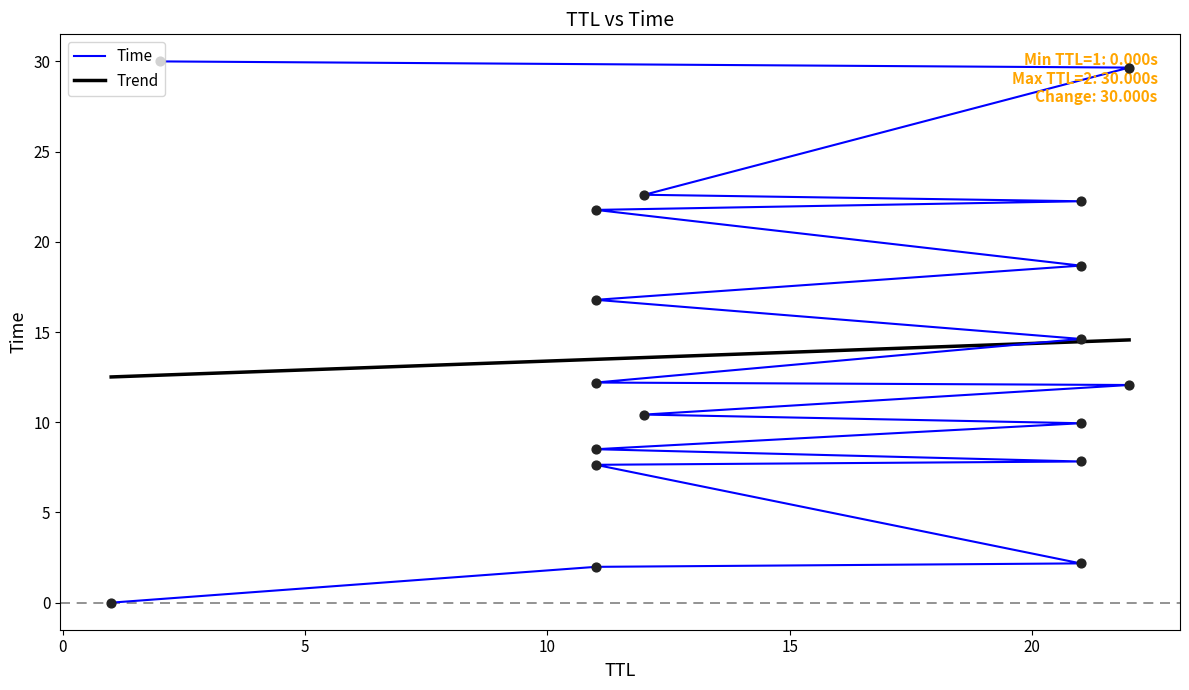

What is the change in value from 11 to 22?

+27.7